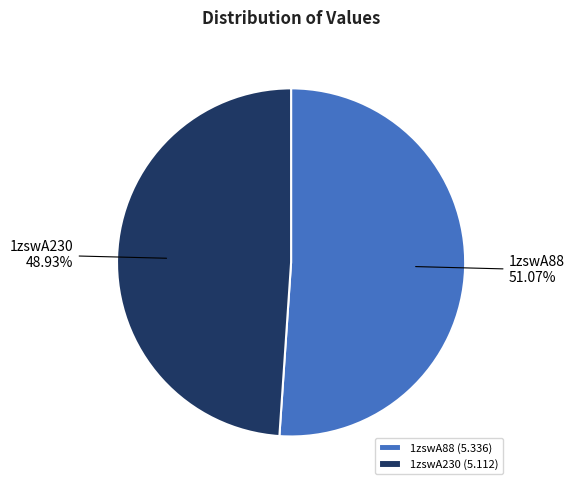

The 1zswA230 slice represents 49% of the pie. True or false?

True